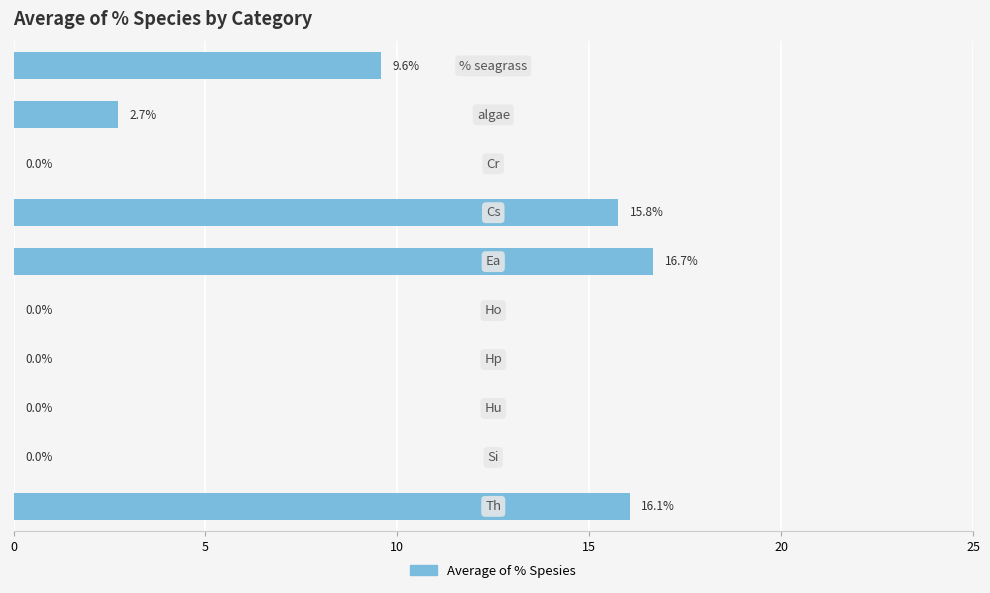

What is the maximum value shown in the chart?

16.7